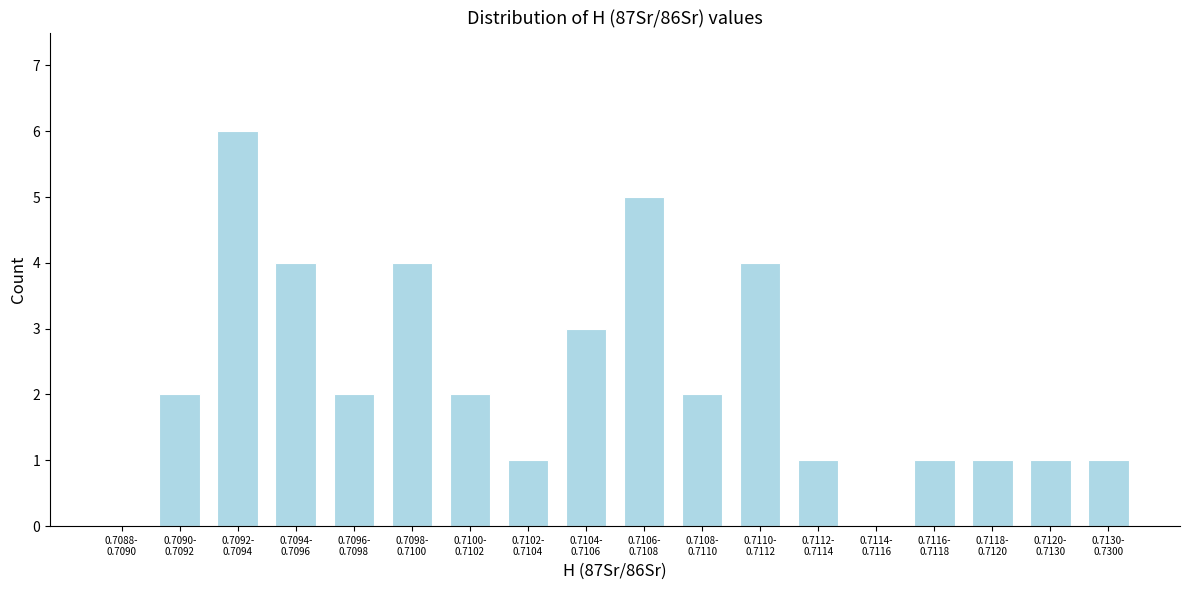

What is the sum of all values?

40